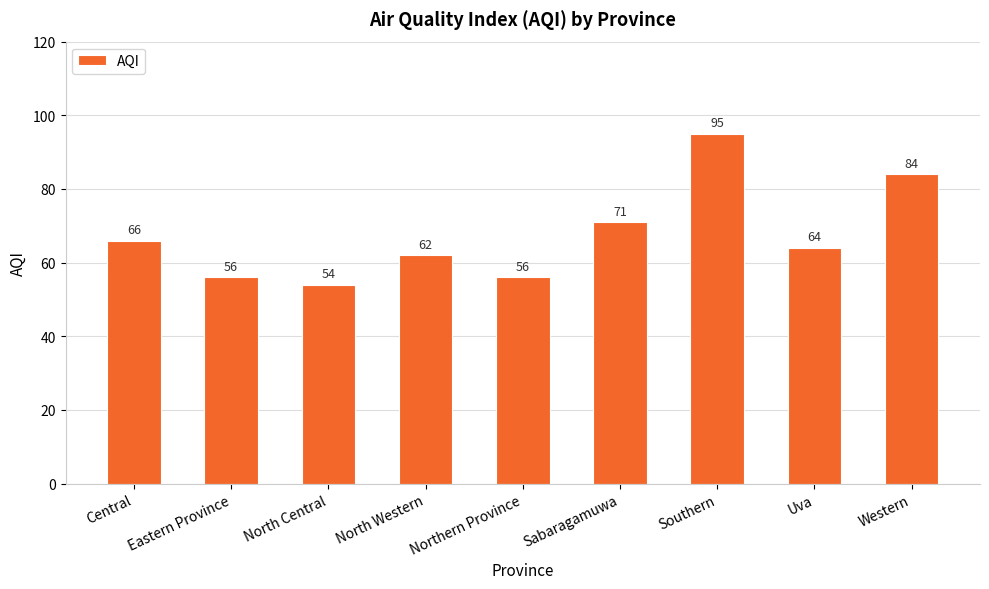

Reading left to right, list all the values displayed in this chart.

Central=66	Eastern Province=56	North Central=54	North Western=62	Northern Province=56	Sabaragamuwa=71	Southern=95	Uva=64	Western=84